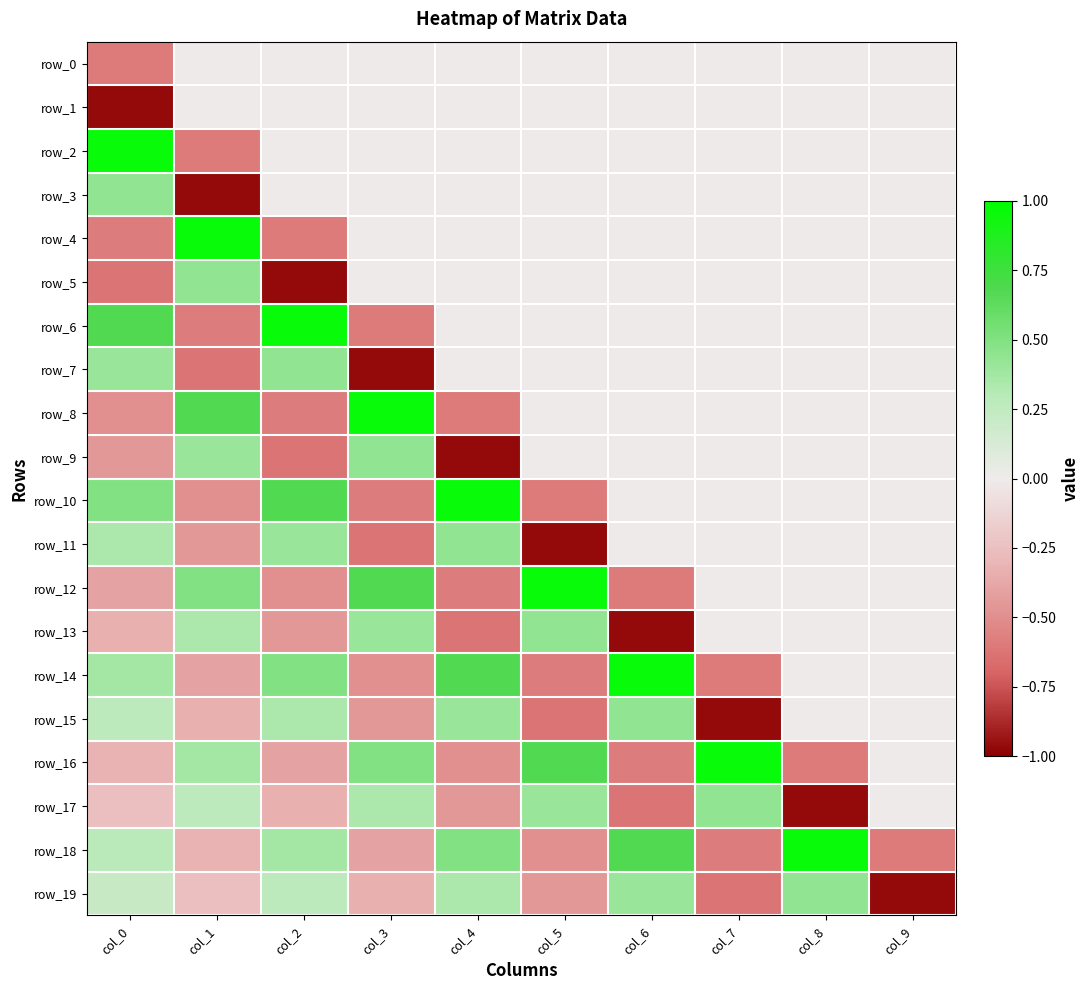

What is the highest value of the row_15 series?

0.4